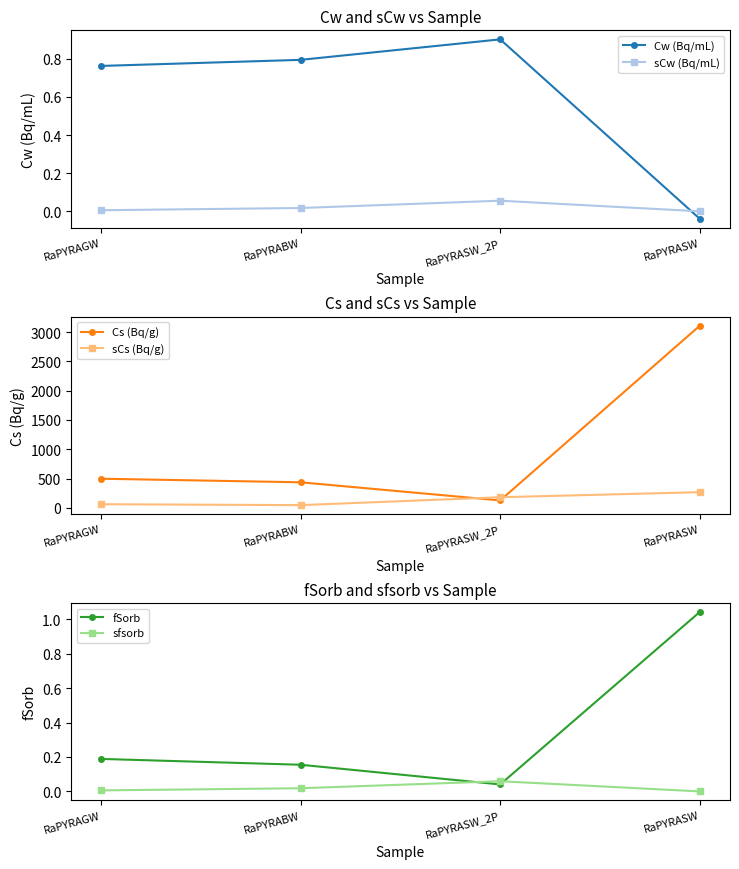

True or false: Cs (Bq/g) and sfsorb intersect in this chart.

False